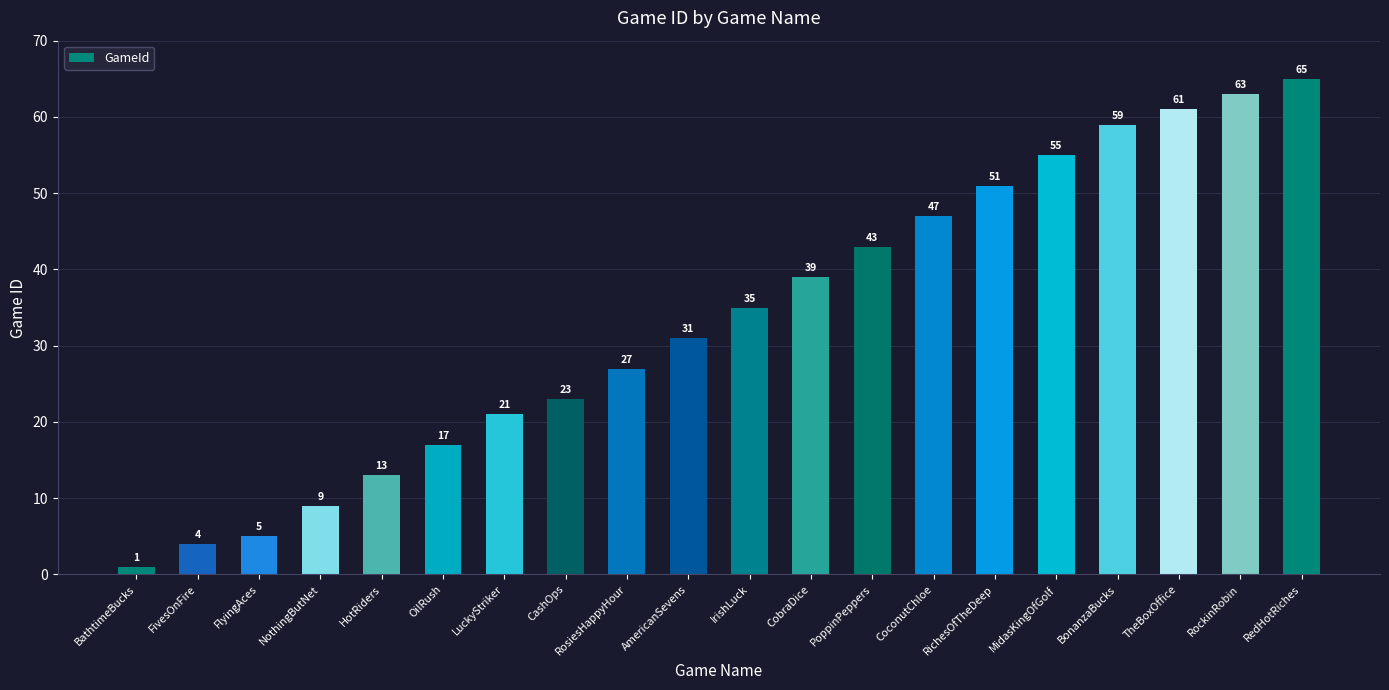

What is the change in value from FivesOnFire to TheBoxOffice?

+57